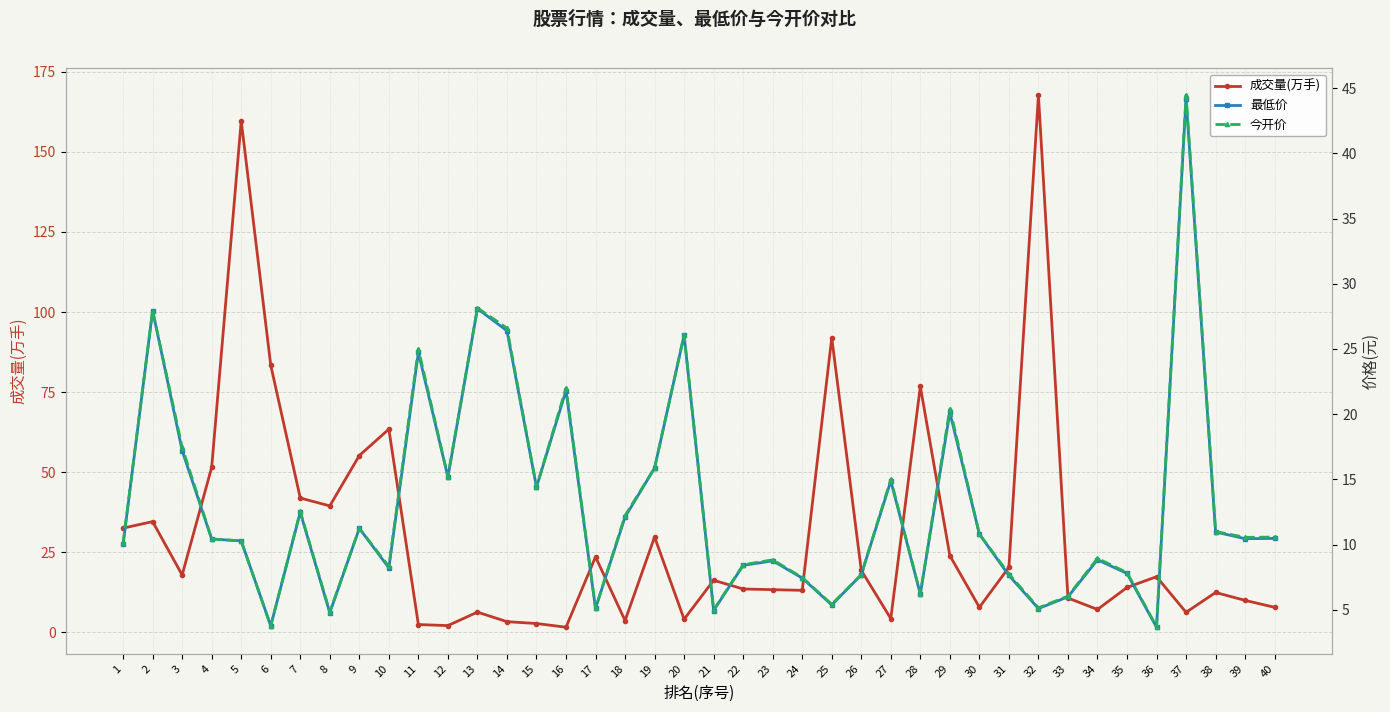

What is the average value of the 成交量(万手) series?

30.3